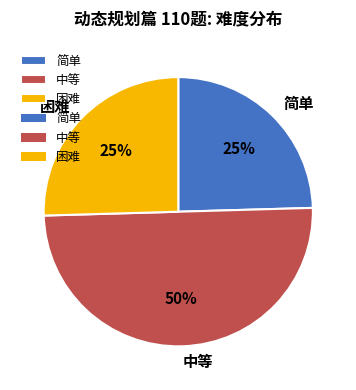

To the nearest percent, what is the average slice percentage?

33%